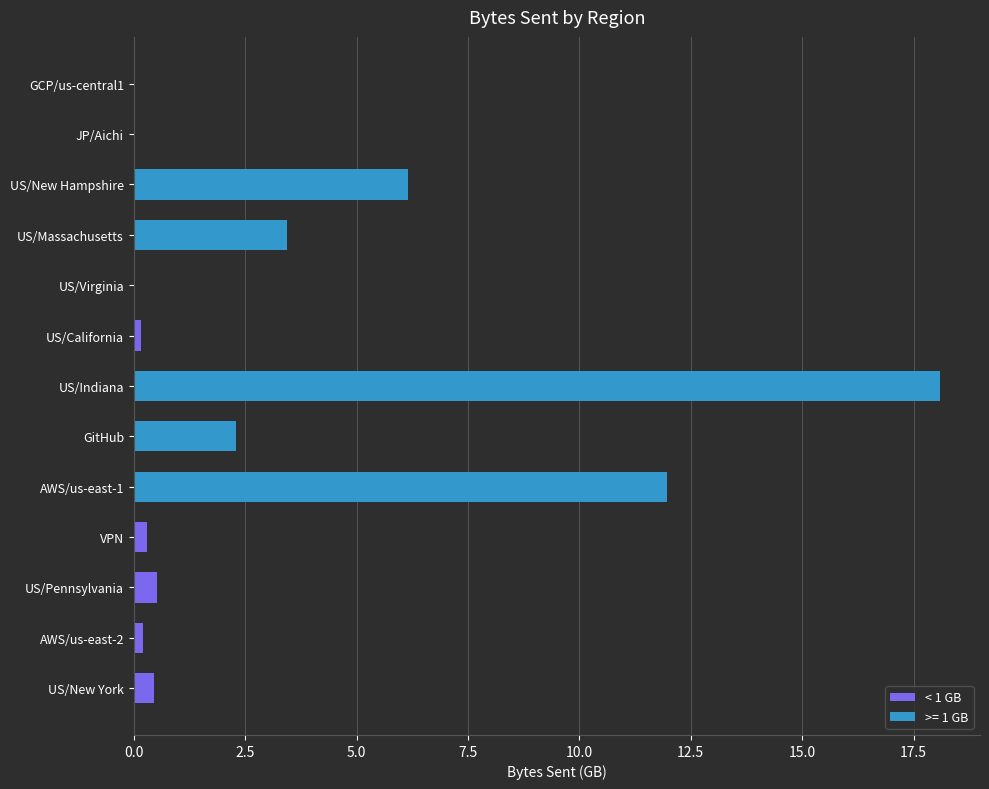

What is the total value across all series at GitHub?

2.3